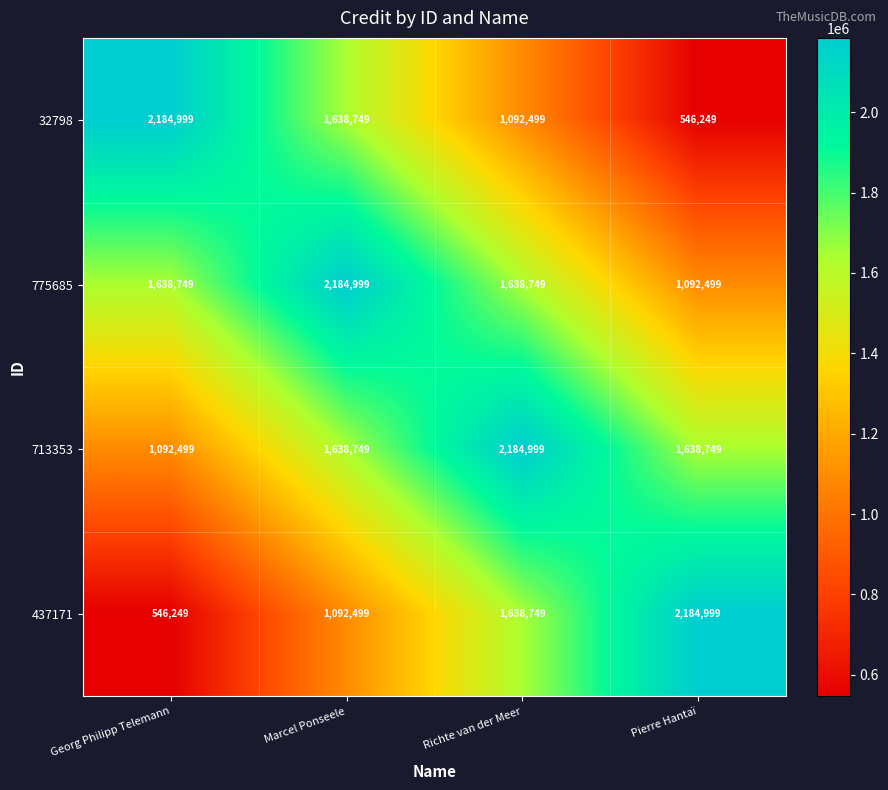

How many distinct data groups are displayed?

4